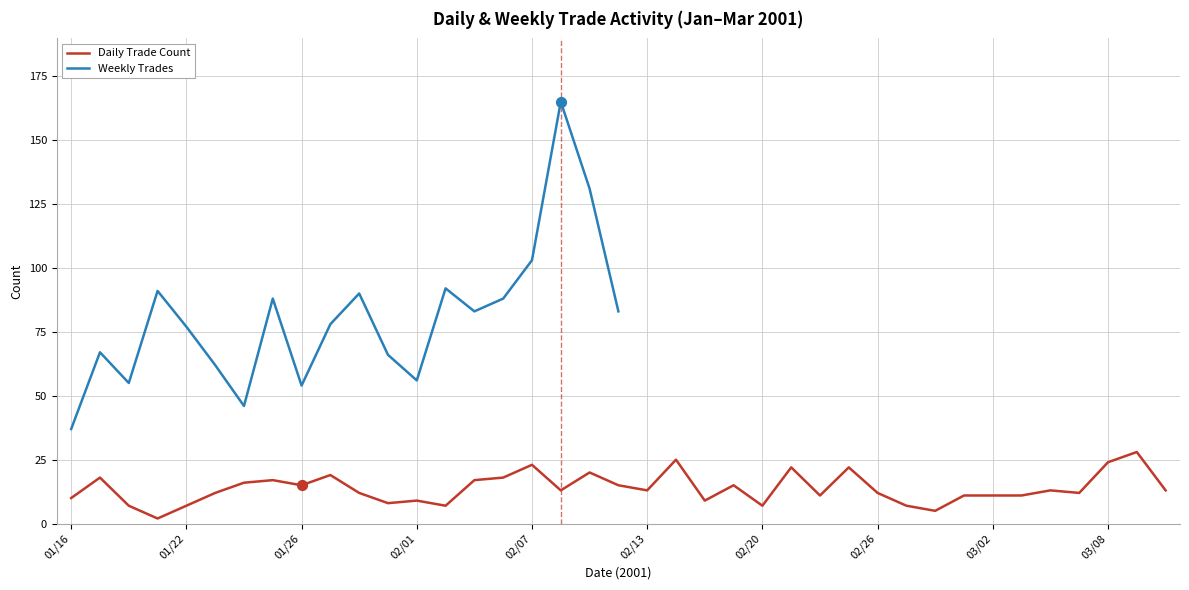

Which has a higher value, 03/08 or 01/26?

03/08